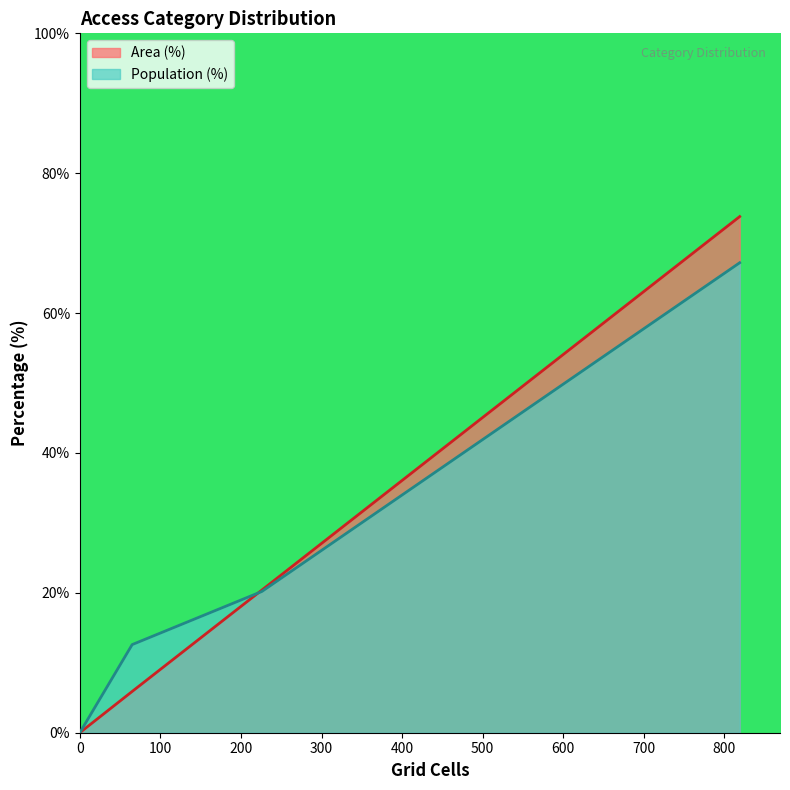

How many intersections are there between Area (%) and Population (%)?

1